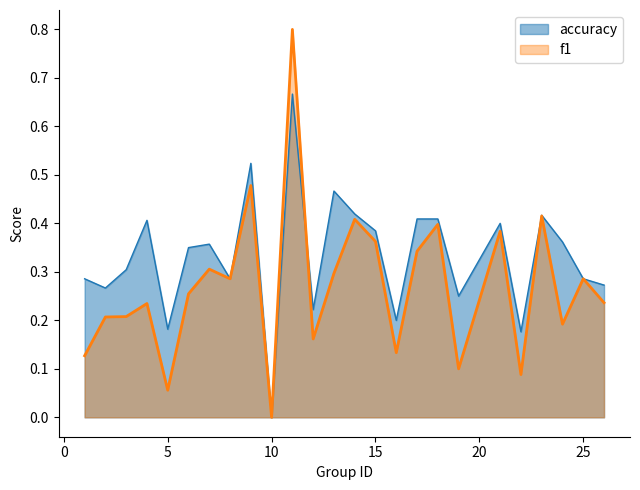

Does the chart display data point markers on the line(s)?

No